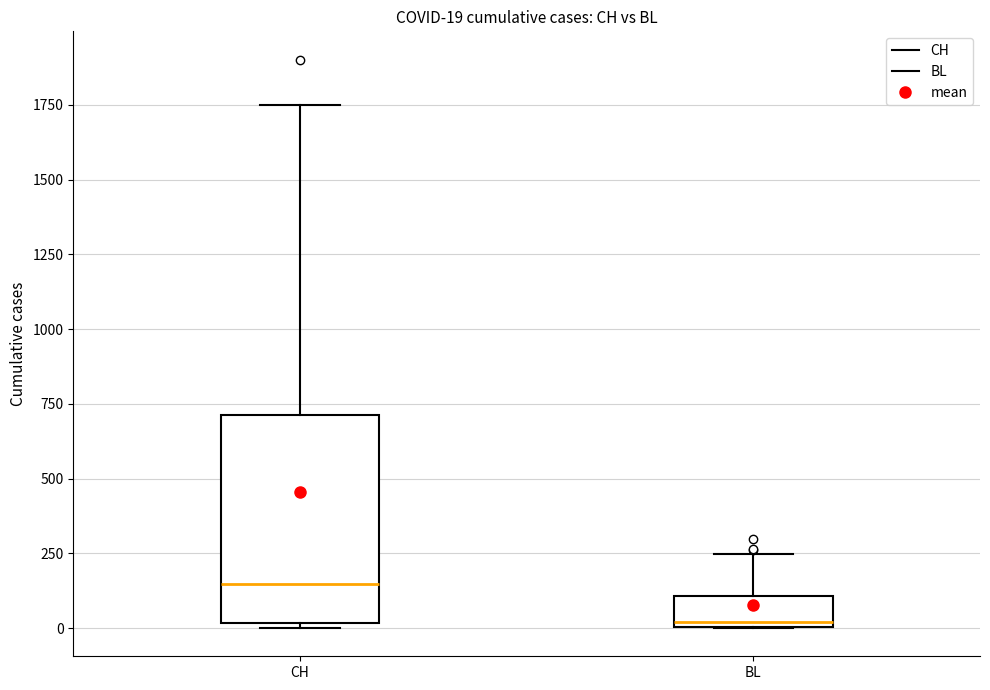

Which box is the tallest, from its lower edge to its upper edge?

CH